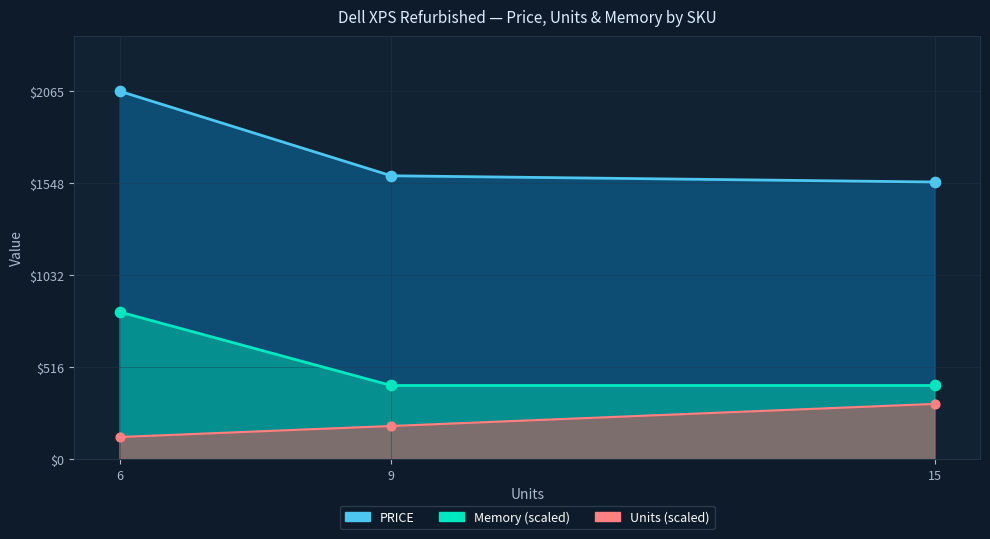

Is the value of Memory at INS0178442
(XPS 16) greater than the value of PRICE at INS0178447
(XPS 16)?

No